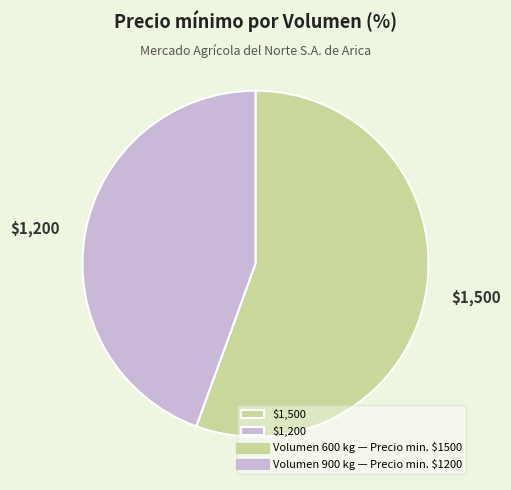

Rank the categories by value from highest to lowest.

$1,500, $1,200